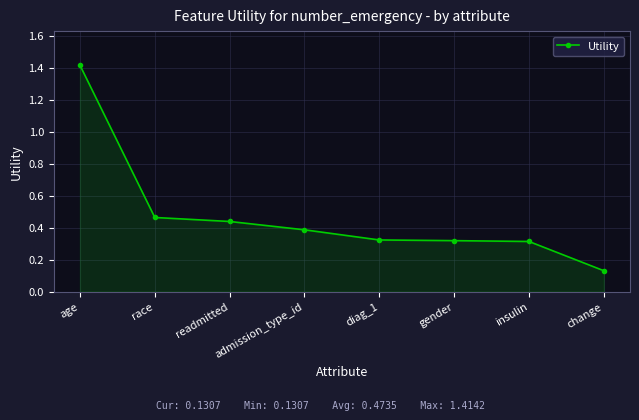

Is it true that the value at age is 1.4?

True